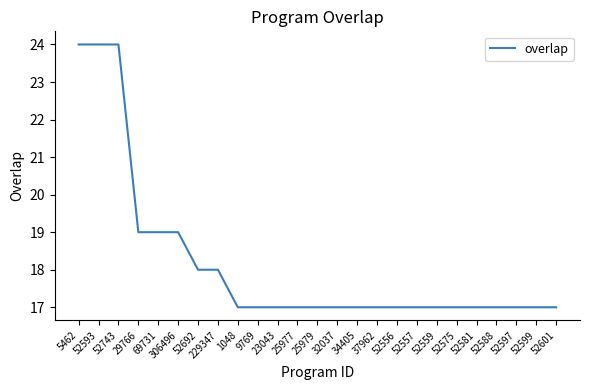

What is the ratio of the value at 52597 to the value at 1048?

1.0